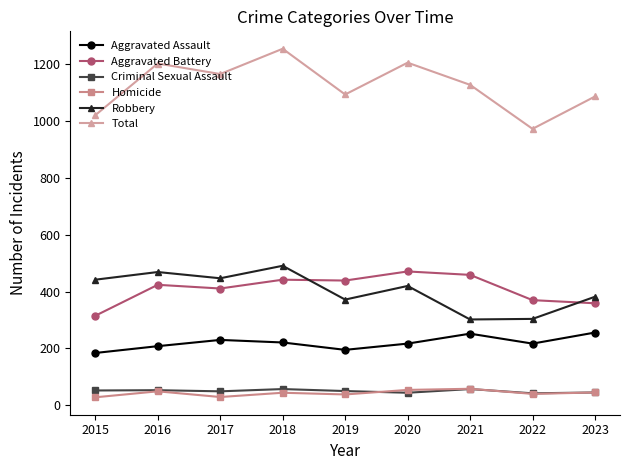

At which category does the chart reach its peak across all series?

2018